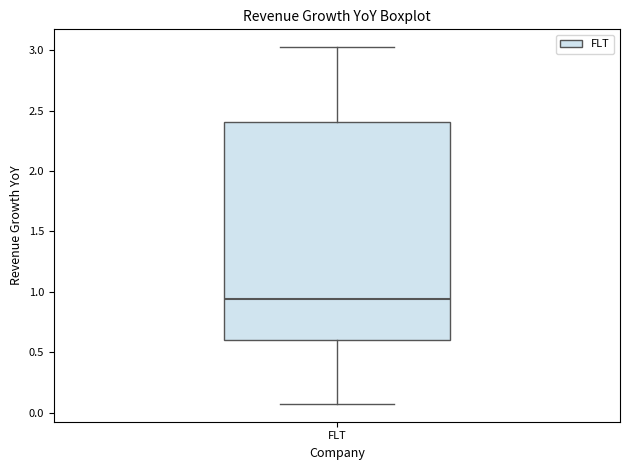

Read this box plot against the y-axis: the position of the median line, the range covered by the box, and the ends of both whiskers. The values are not printed on the chart, so give them approximately, as read against the axis.

median 0.95, box 0.60 to 2.40, whiskers 0.05 to 3.05